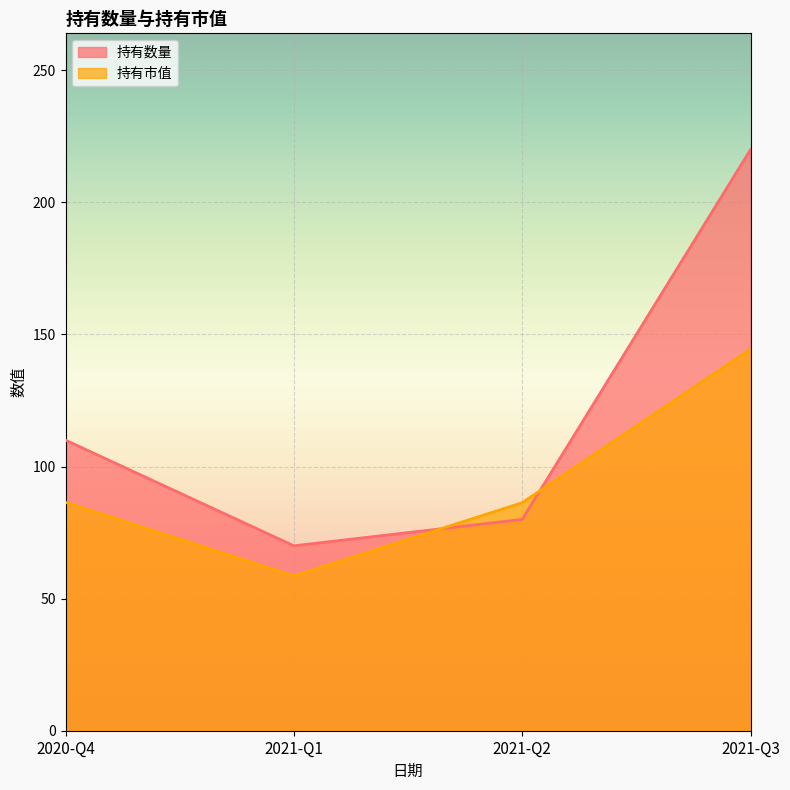

How many intersections are there between 持有数量 and 持有市值?

2